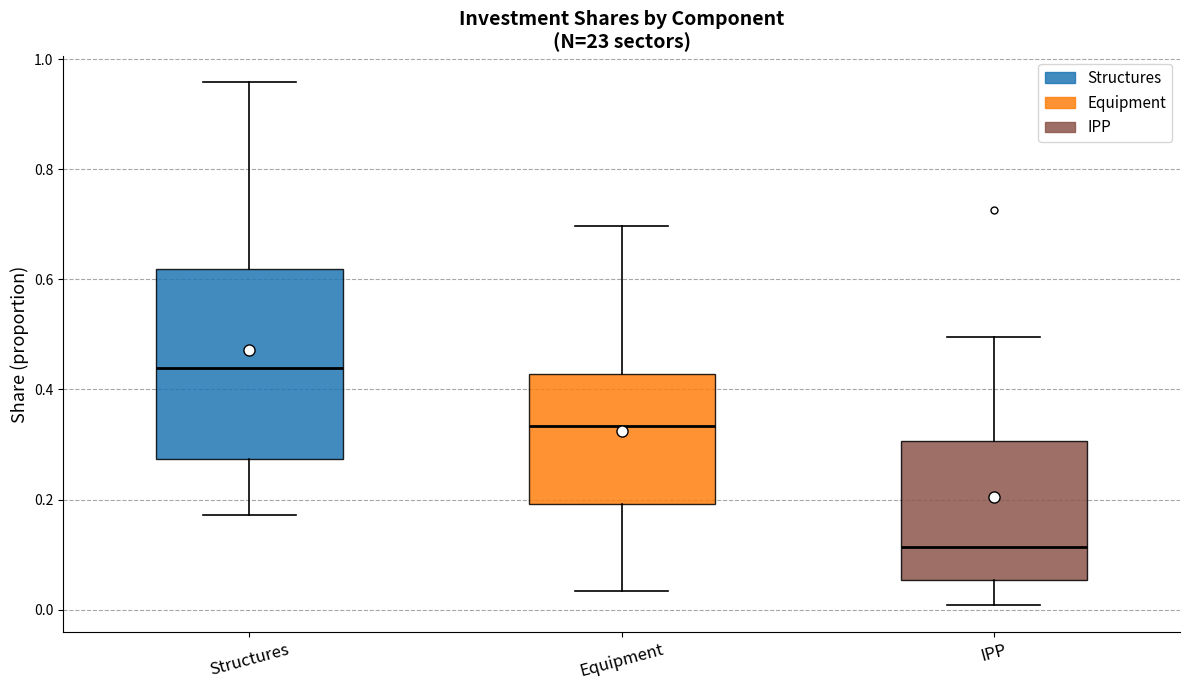

Which box has the highest median line?

Structures